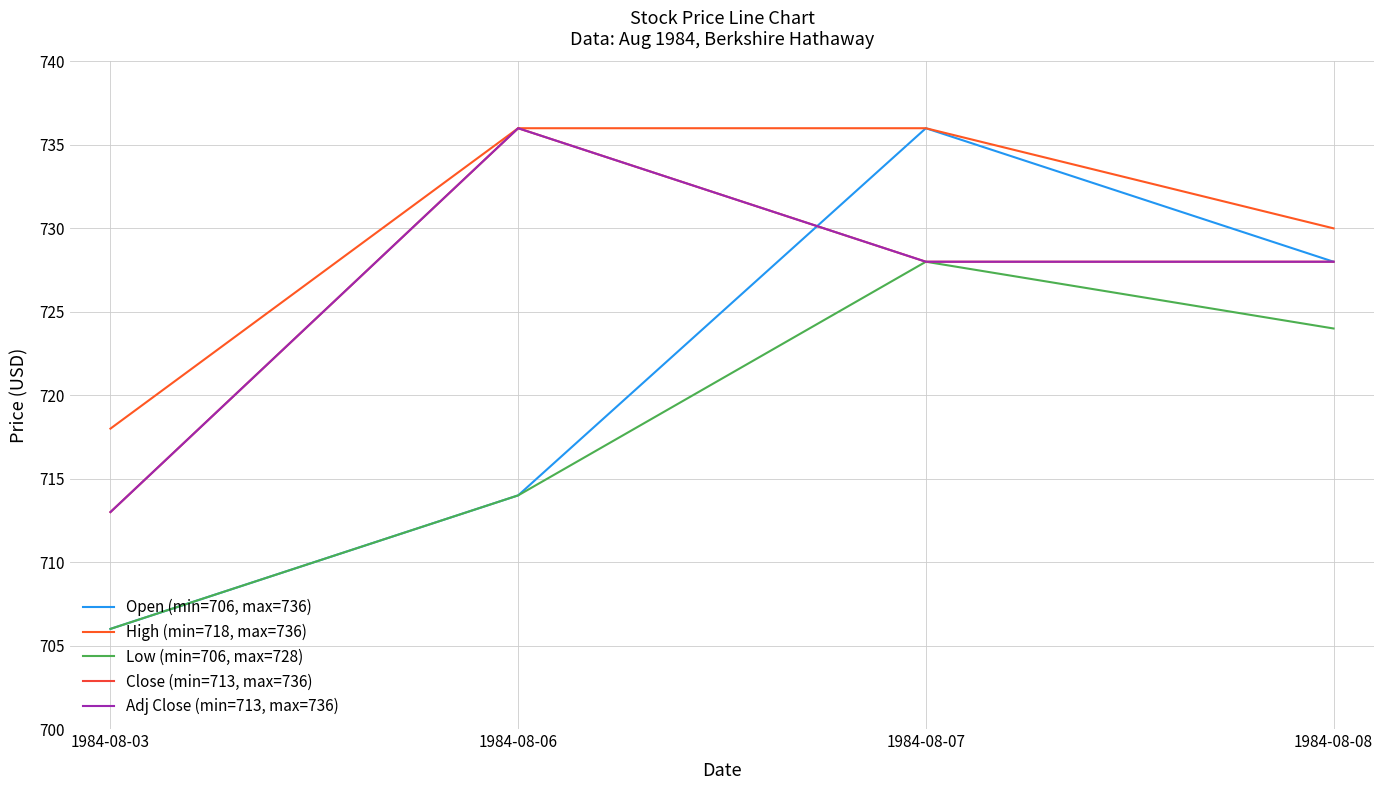

Does the chart have visible grid lines?

Yes